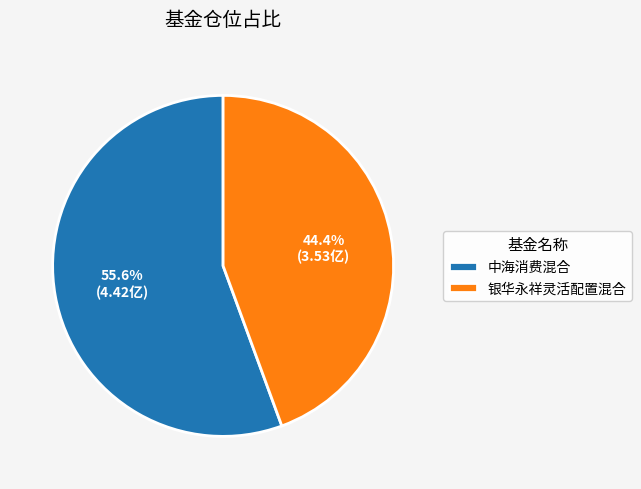

What percentage is NOT represented by 中海消费混合?

44.4%